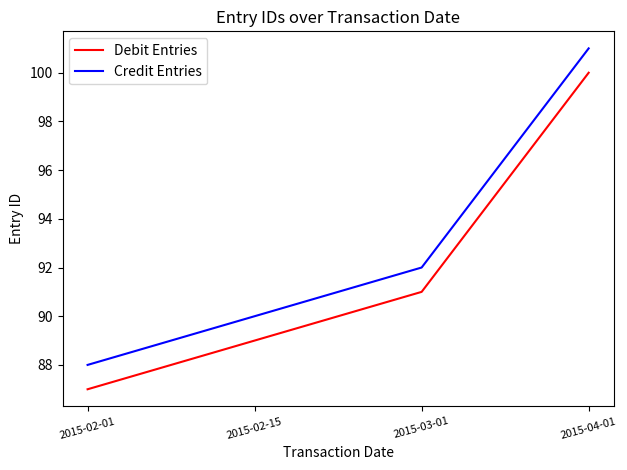

What is the smallest value displayed?

87